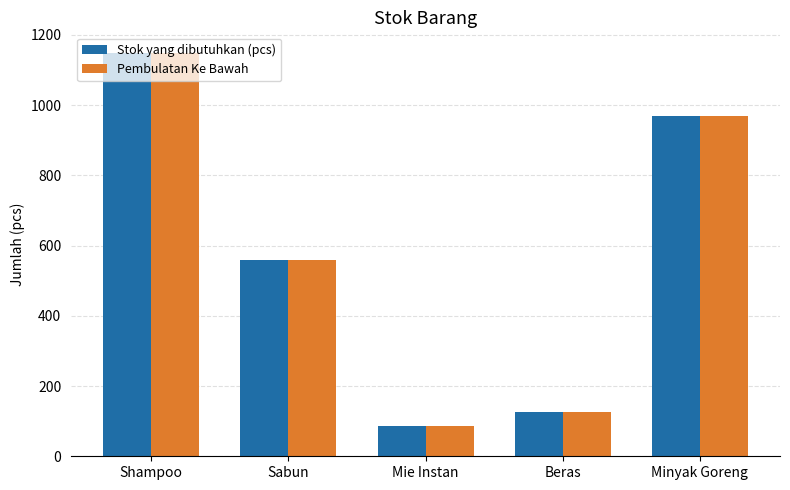

True or false: Stok yang dibutuhkan (pcs) has a value of 560 at Sabun.

True